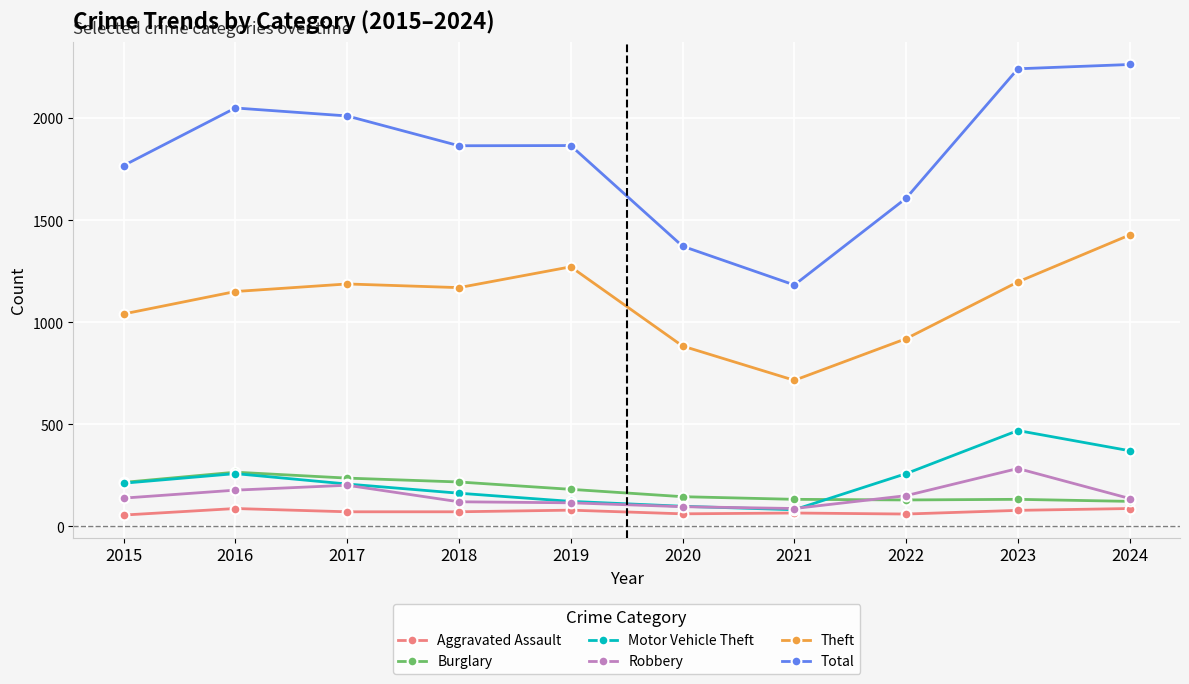

In Theft, how many points are lower than both neighbors (excluding endpoints)?

2